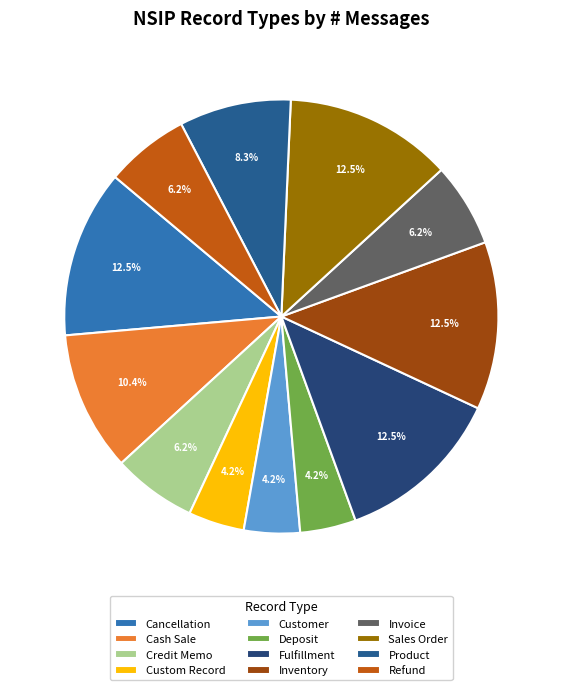

Which category has the biggest portion of the pie?

Cancellation